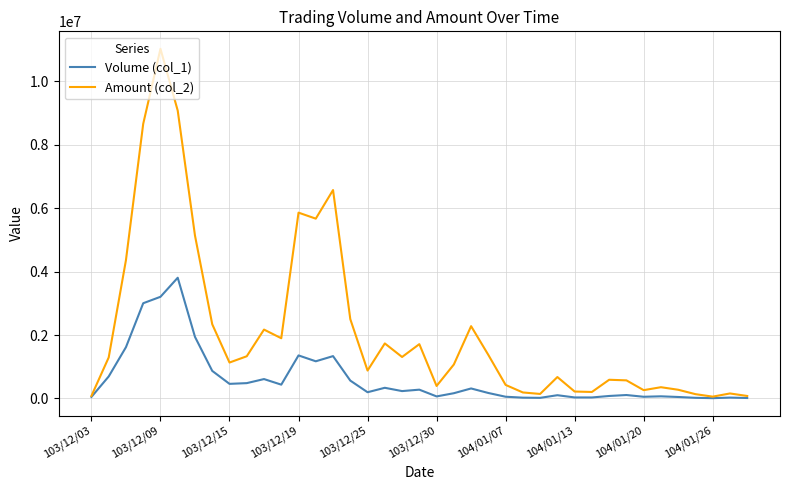

What is the maximum value shown in the chart?

11028500